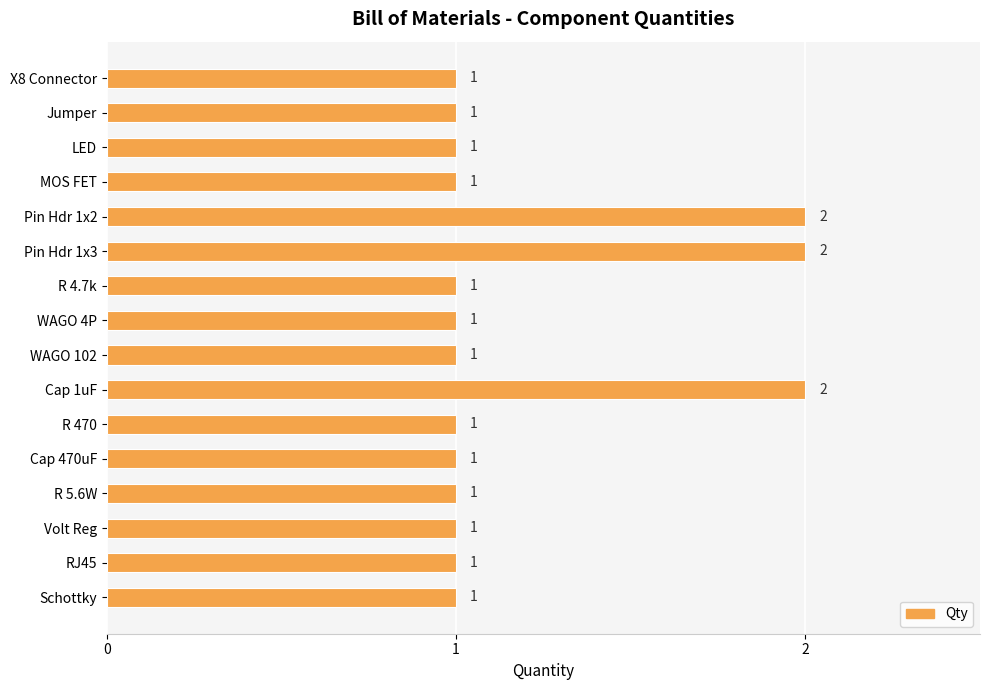

What is the difference between the maximum and second lowest values?

1